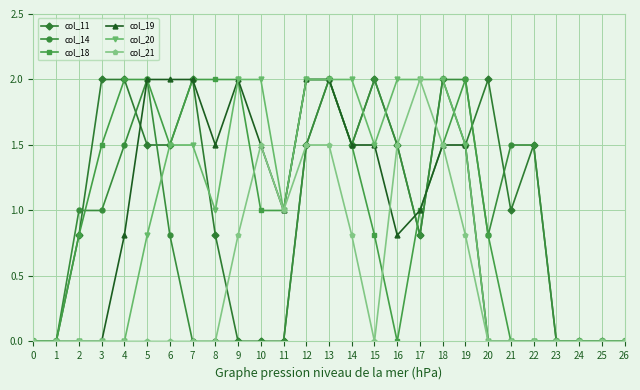

The value of col_11 at 4 is 0.7. True or false?

False